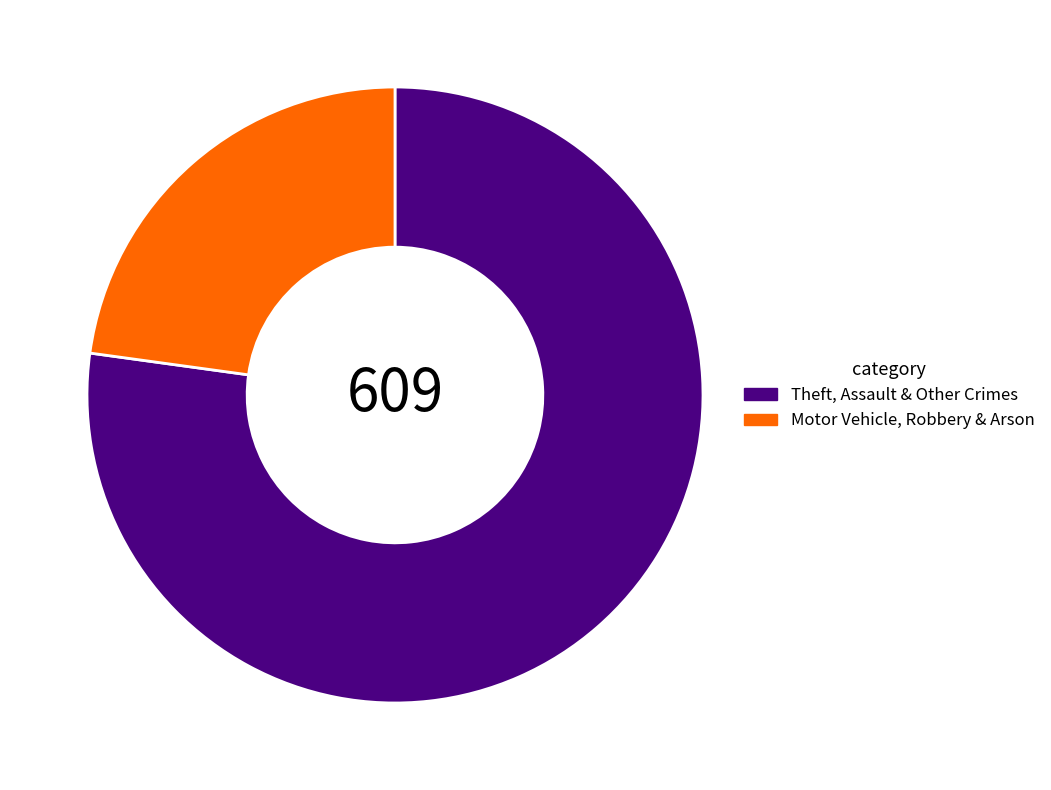

Which has a higher value, Theft, Assault & Other Crimes or Motor Vehicle, Robbery & Arson?

Theft, Assault & Other Crimes